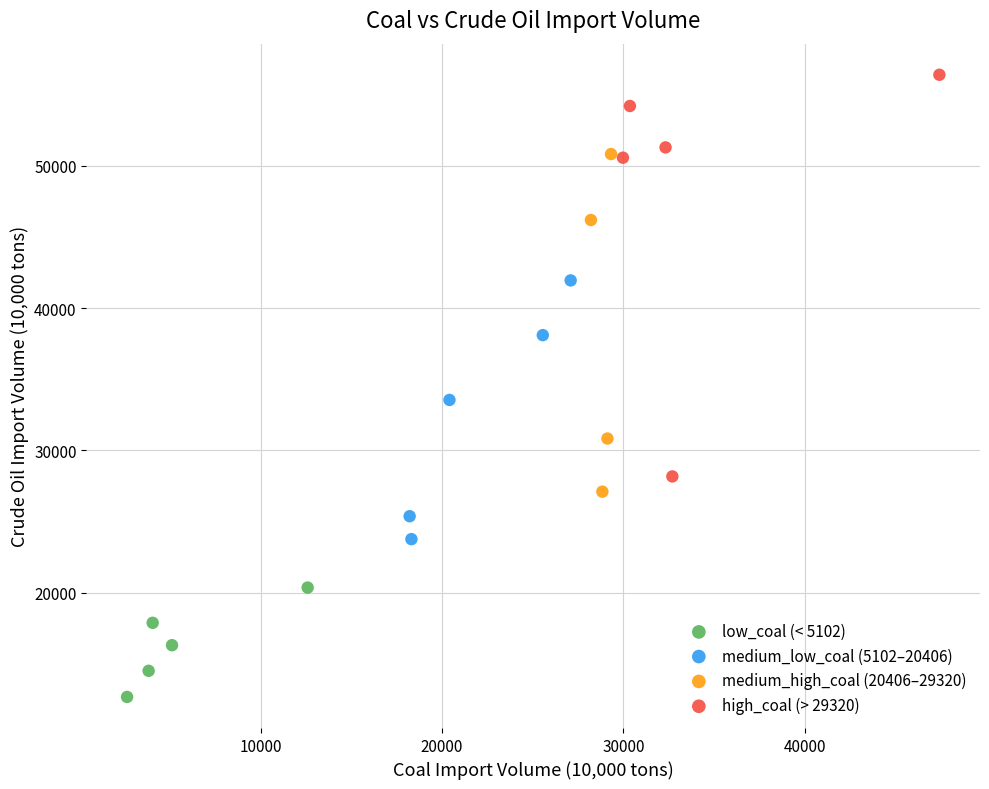

Which series contains the highest Y value?

high_coal (> 29320)